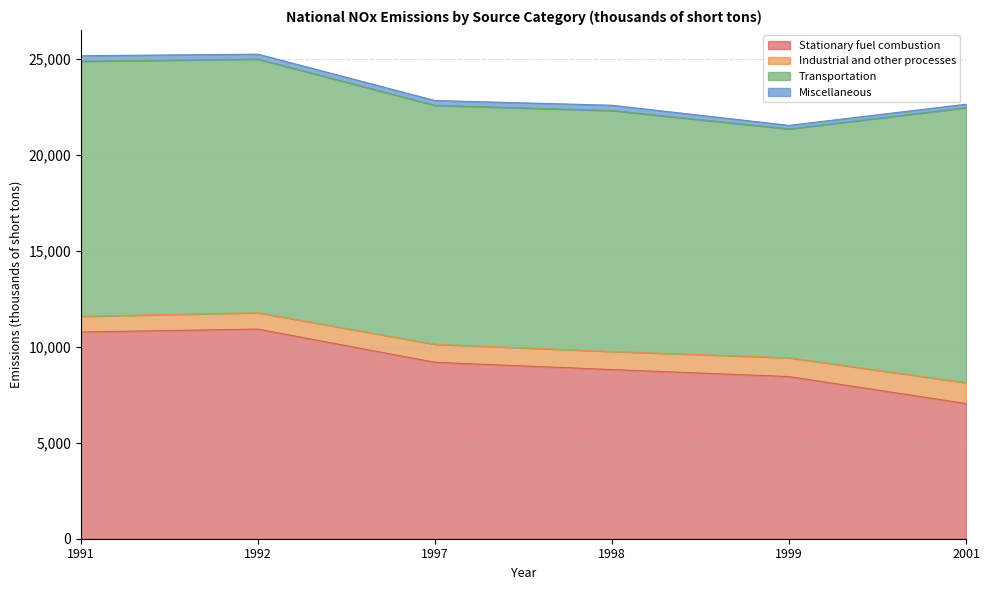

True or false: Stationary fuel combustion has a value of 5351.9 at 1992.

False